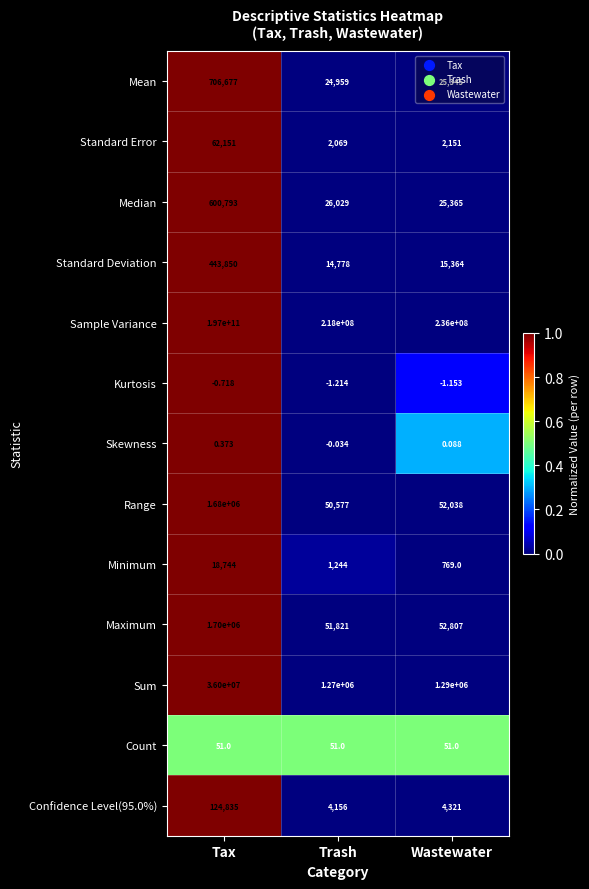

Where is Minimum nearest to the value 9756?

Trash